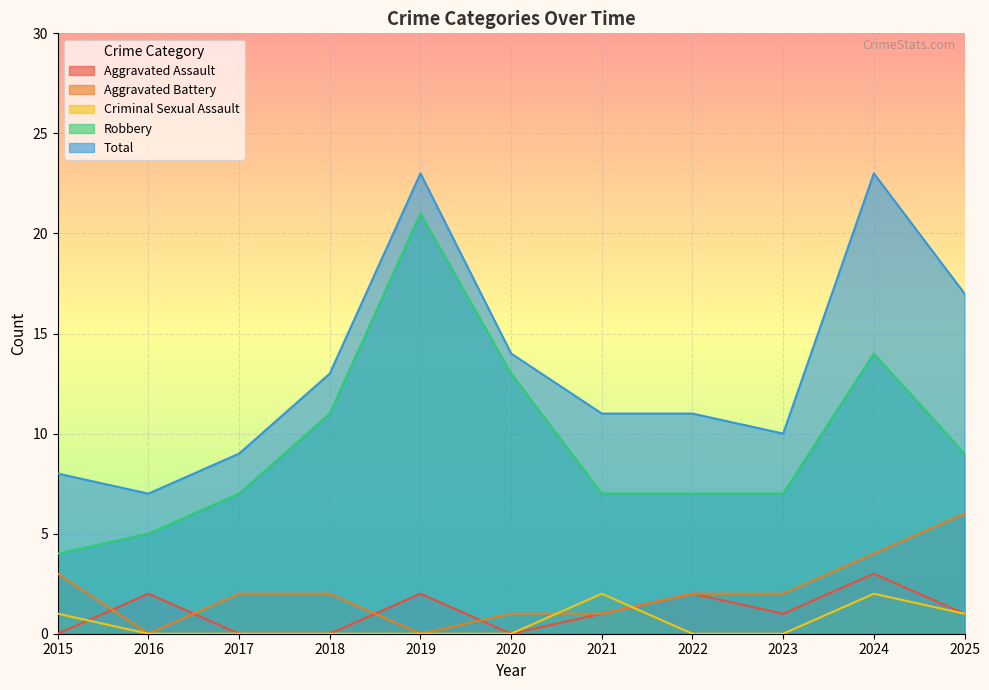

Reading left to right, list all the values displayed in this chart.

Aggravated Assault: 0	2	0	0	2	0	1	2	1	3	1
Aggravated Battery: 3	0	2	2	0	1	1	2	2	4	6
Criminal Sexual Assault: 1	0	0	0	0	0	2	0	0	2	1
Robbery: 4	5	7	11	21	13	7	7	7	14	9
Total: 8	7	9	13	23	14	11	11	10	23	17